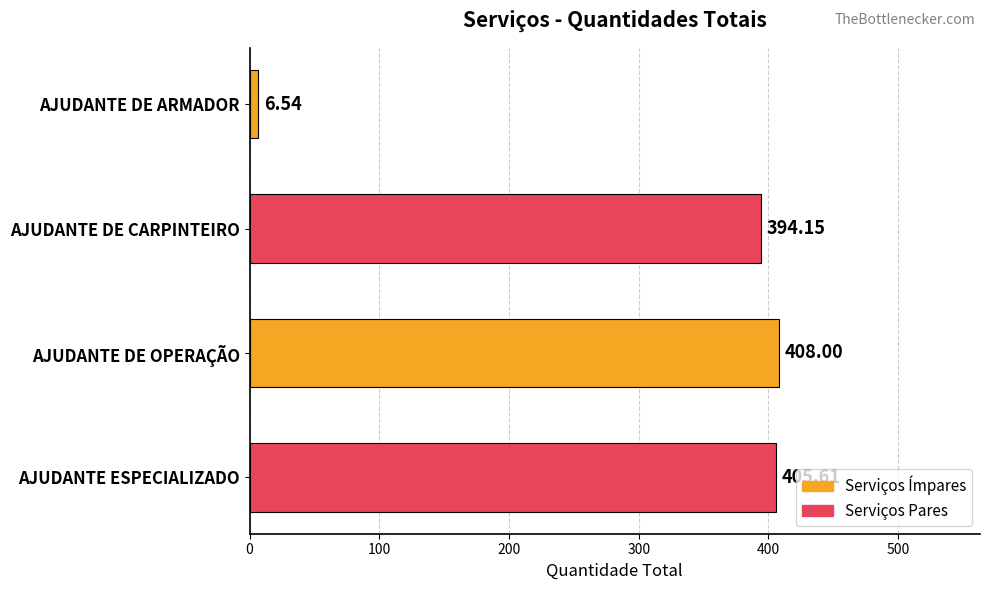

Which has a higher value, AJUDANTE DE CARPINTEIRO or AJUDANTE DE ARMADOR?

AJUDANTE DE CARPINTEIRO